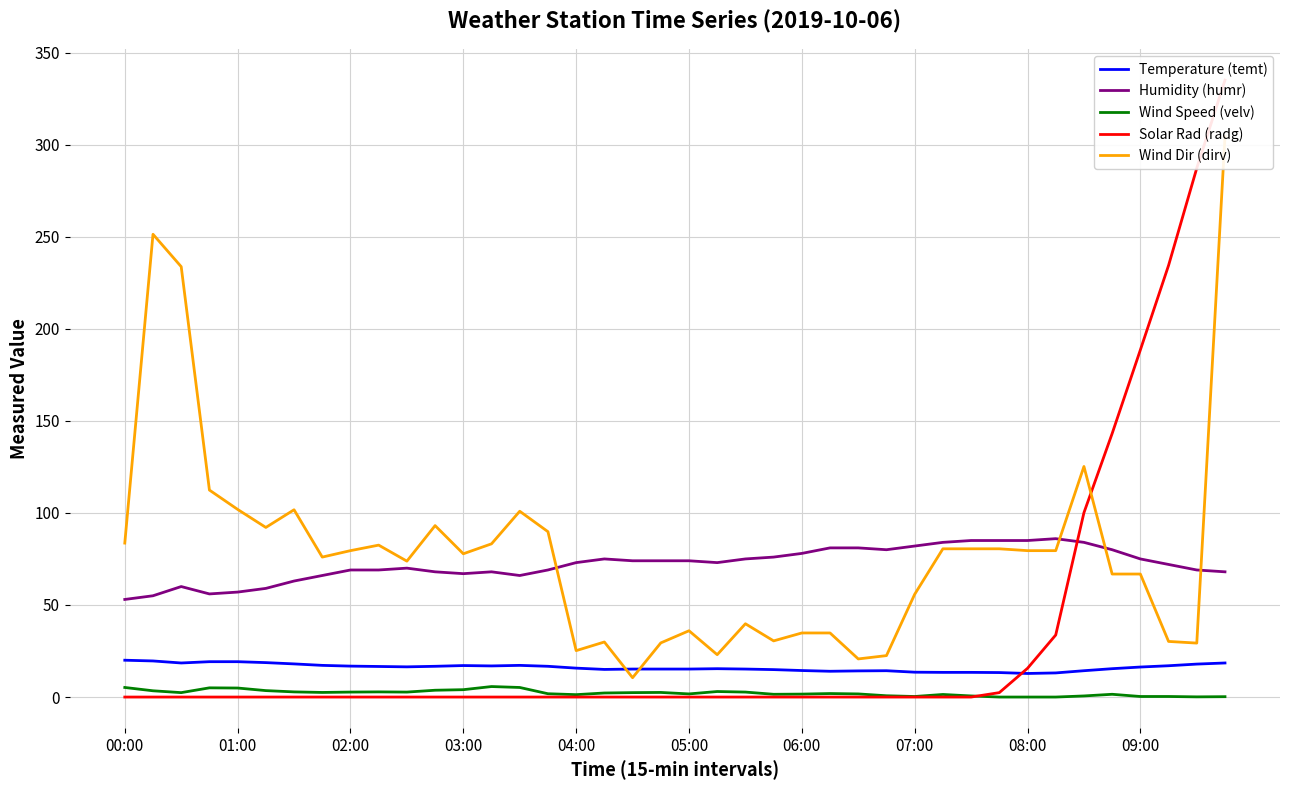

Reading left to right, extract all data points from this chart.

Temperature (temt): 20.0	19.6	18.5	19.2	19.2	18.7	18.0	17.2	16.8	16.6	16.4	16.7	17.1	16.9	17.2	16.7	15.7	15.0	15.2	15.2	15.2	15.4	15.2	14.9	14.4	14.0	14.2	14.3	13.5	13.4	13.4	13.3	12.8	13.1	14.3	15.4	16.3	17.0	17.9	18.5
Humidity (humr): 53.0	55.0	60.0	56.0	57.0	59.0	63.0	66.0	69.0	69.0	70.0	68.0	67.0	68.0	66.0	69.0	73.0	75.0	74.0	74.0	74.0	73.0	75.0	76.0	78.0	81.0	81.0	80.0	82.0	84.0	85.0	85.0	85.0	86.0	84.0	80.0	75.0	72.0	69.0	68.0
Wind Speed (velv): 5.2	3.4	2.4	5.0	4.9	3.5	2.8	2.5	2.7	2.8	2.7	3.7	4.0	5.7	5.2	1.8	1.3	2.2	2.4	2.5	1.7	3.0	2.7	1.5	1.6	1.9	1.7	0.7	0.3	1.4	0.6	0.0	0.0	0.0	0.6	1.5	0.3	0.3	0.1	0.2
Solar Rad (radg): 0.0	0.0	0.0	0.0	0.0	0.0	0.0	0.0	0.0	0.0	0.0	0.0	0.0	0.0	0.0	0.0	0.0	0.0	0.0	0.0	0.0	0.0	0.0	0.0	0.0	0.0	0.0	0.0	0.0	0.0	0.0	2.4	15.6	33.7	100.1	143.1	188.5	234.4	287.2	335.0
Wind Dir (dirv): 83.6	251.3	233.7	112.4	101.9	92.1	101.7	76.0	79.5	82.5	73.8	93.1	77.8	83.2	100.9	89.8	25.2	29.9	10.5	29.4	36.0	23.0	39.8	30.5	34.8	34.8	20.7	22.5	55.8	80.5	80.5	80.5	79.5	79.5	125.2	66.8	66.8	30.2	29.3	304.4